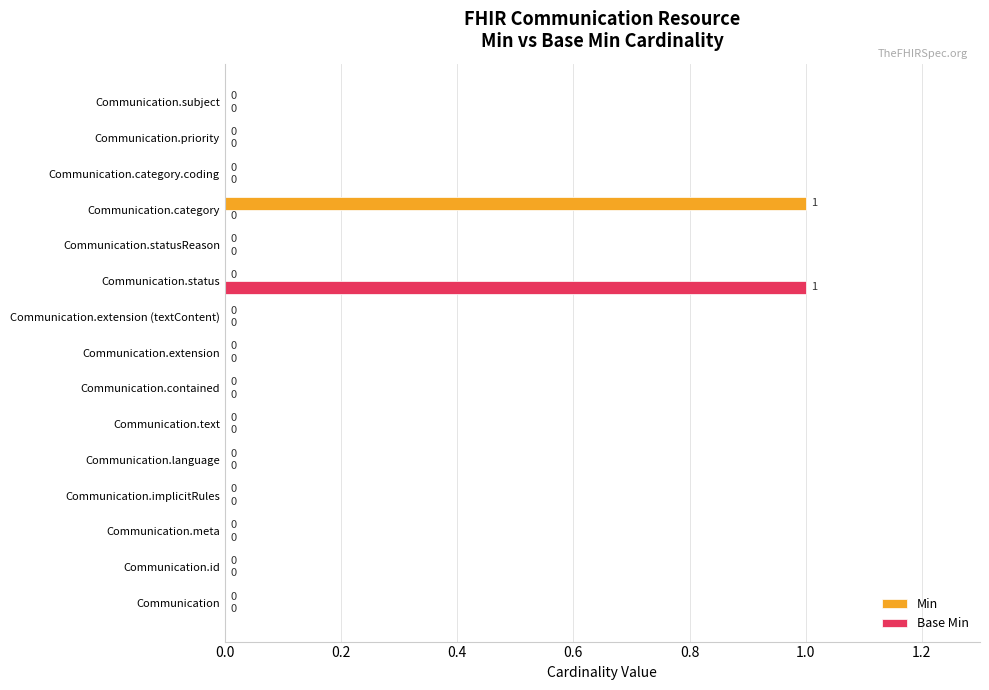

How many Min values are between 0 and 1?

15